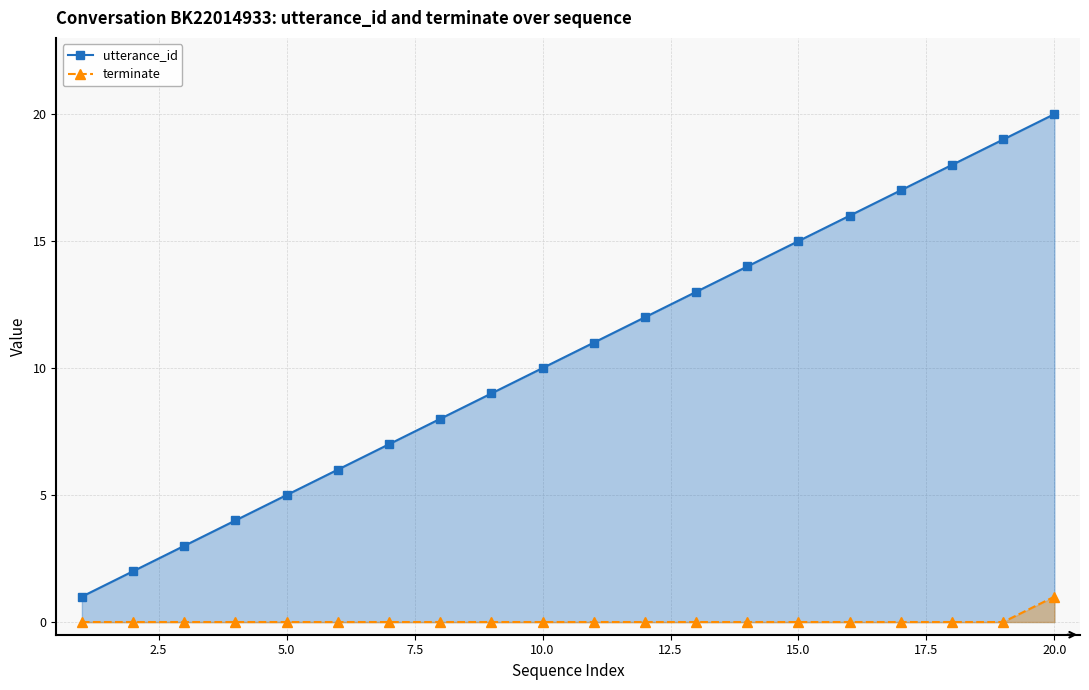

Rank the series by their average value, from highest to lowest.

utterance_id, terminate